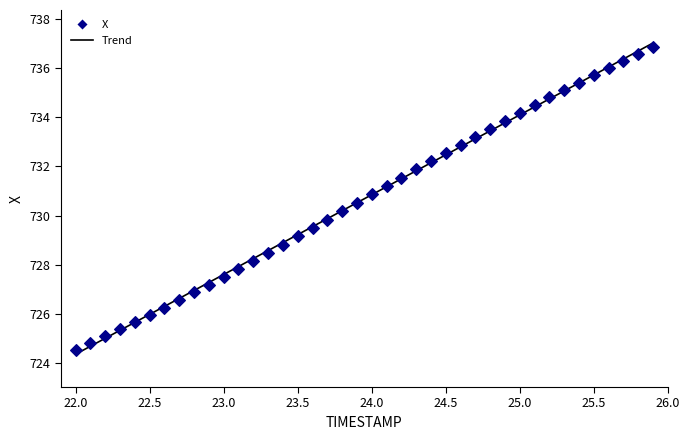

What is the range of X values (max minus min)?

3.9